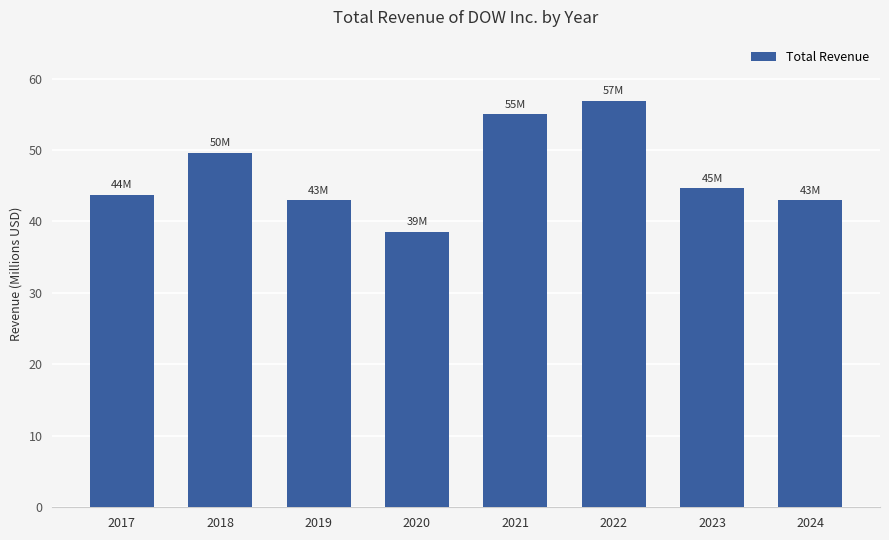

The value at 2024 is 58.6. True or false?

False